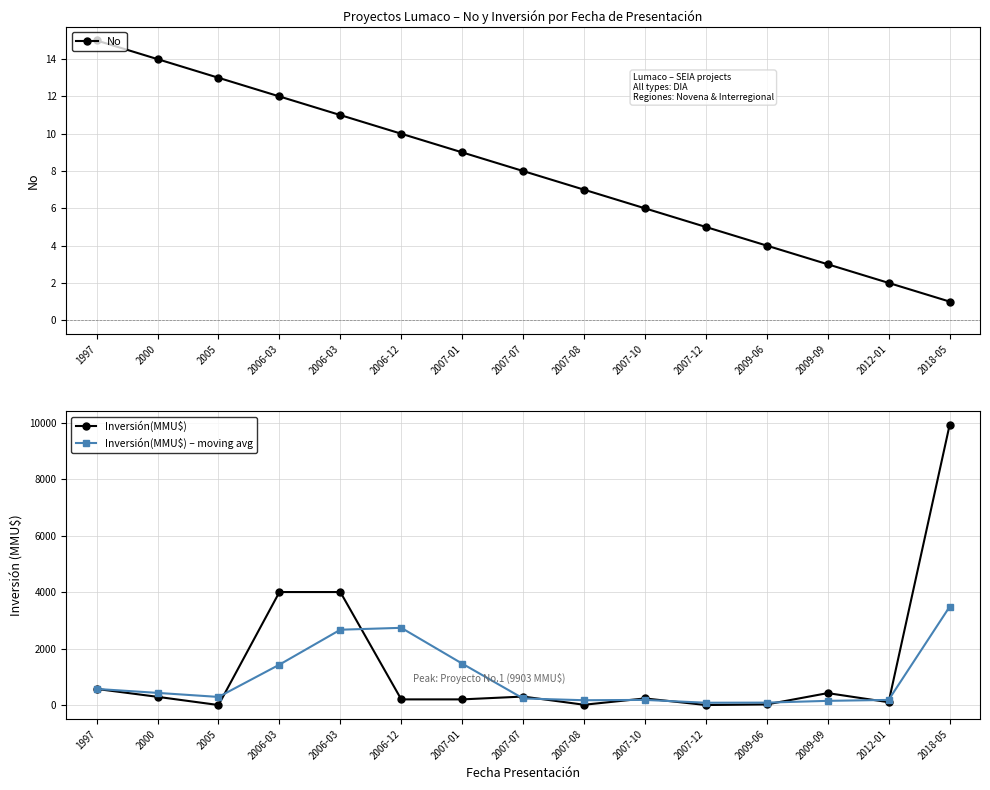

Which series changed the most between 2009-06 and 2018-05?

Inversión(MMU$)